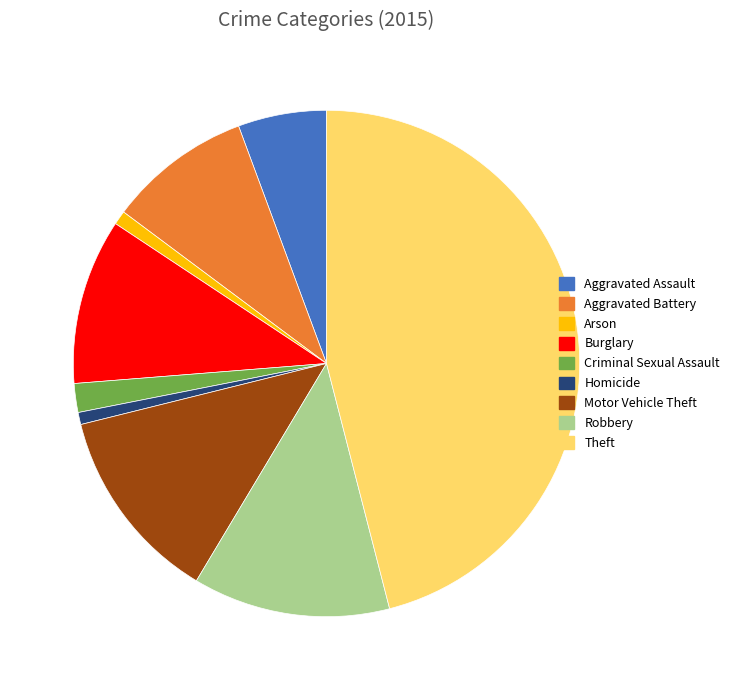

Is the sum of Criminal Sexual Assault and Aggravated Assault greater than half?

No